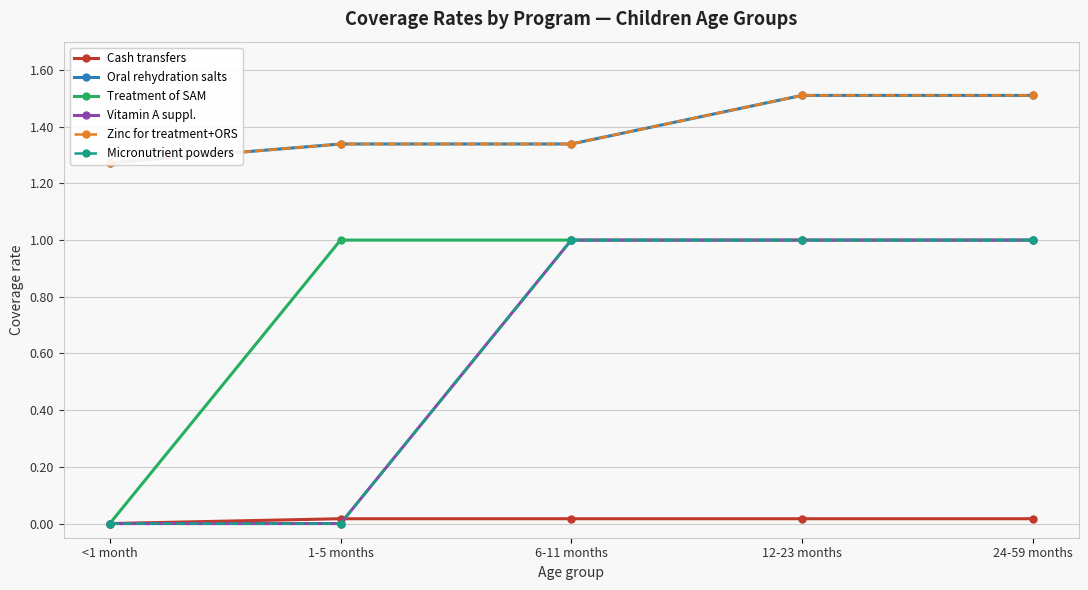

What is the difference between the second highest and minimum values in the Vitamin A suppl. series?

1.0